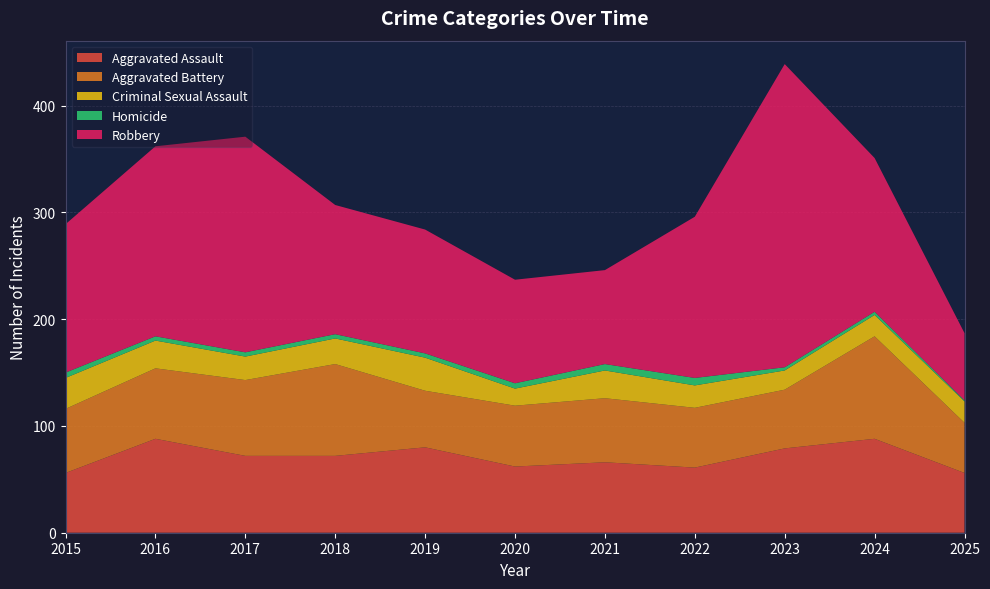

Reading right to left, what are all the values shown in this chart?

Aggravated Assault: 2025=56	2024=88	2023=79	2022=61	2021=66	2020=62	2019=80	2018=72	2017=72	2016=88	2015=56
Aggravated Battery: 2025=47	2024=96	2023=55	2022=56	2021=60	2020=57	2019=53	2018=86	2017=71	2016=66	2015=60
Criminal Sexual Assault: 2025=20	2024=20	2023=18	2022=21	2021=26	2020=16	2019=31	2018=24	2017=22	2016=26	2015=29
Homicide: 2025=1	2024=3	2023=3	2022=7	2021=6	2020=5	2019=4	2018=4	2017=4	2016=4	2015=5
Robbery: 2025=63	2024=144	2023=284	2022=151	2021=88	2020=97	2019=116	2018=121	2017=202	2016=178	2015=139